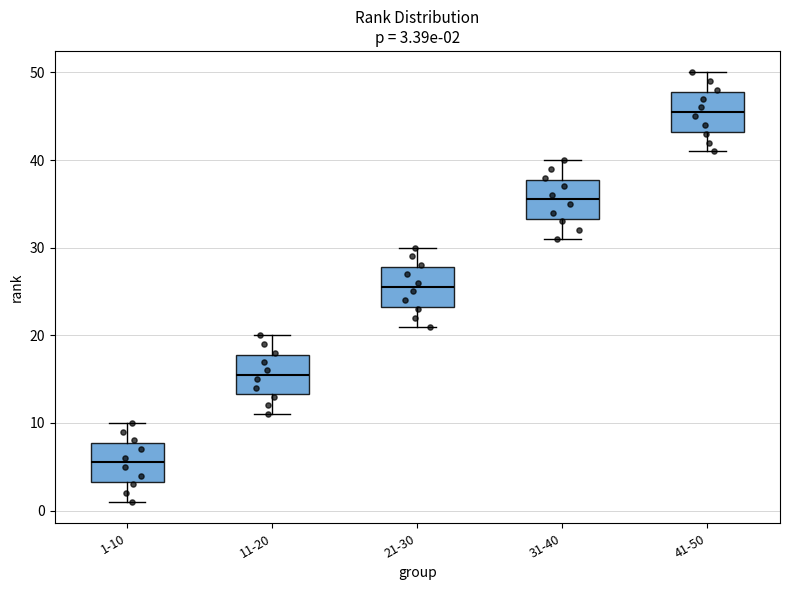

Which box has the highest median line?

41-50